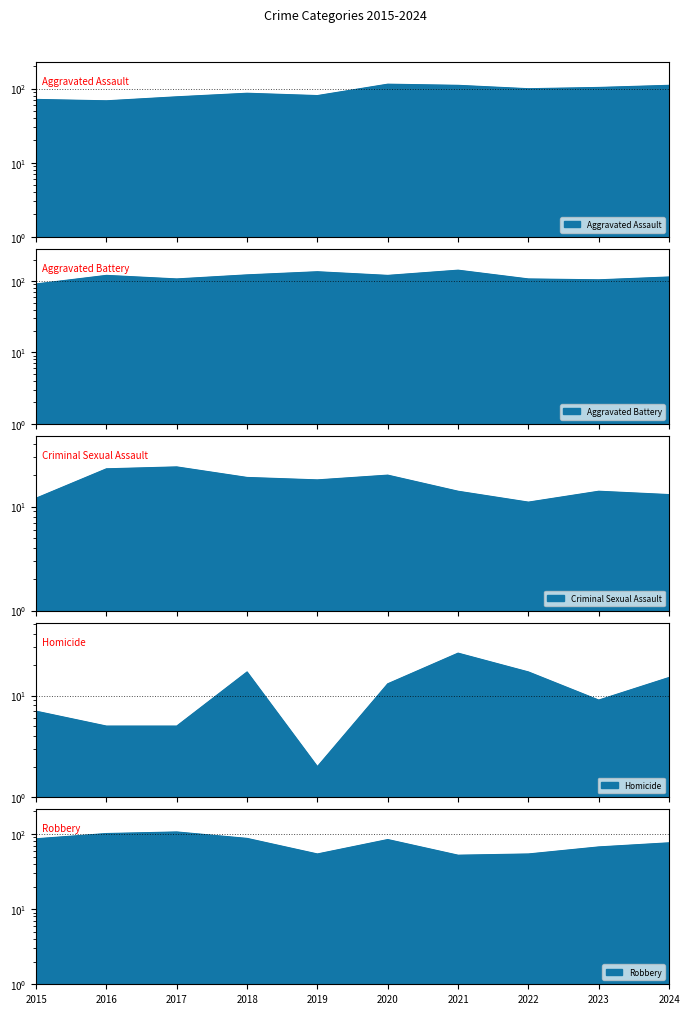

Reading left to right, transcribe all the data shown in this chart.

Aggravated Assault: 71	68	77	86	80	114	110	99	103	110
Aggravated Battery: 91	120	107	122	135	120	142	107	104	114
Criminal Sexual Assault: 12	23	24	19	18	20	14	11	14	13
Homicide: 7	5	5	17	2	13	26	17	9	15
Robbery: 86	101	106	87	54	84	52	54	67	76